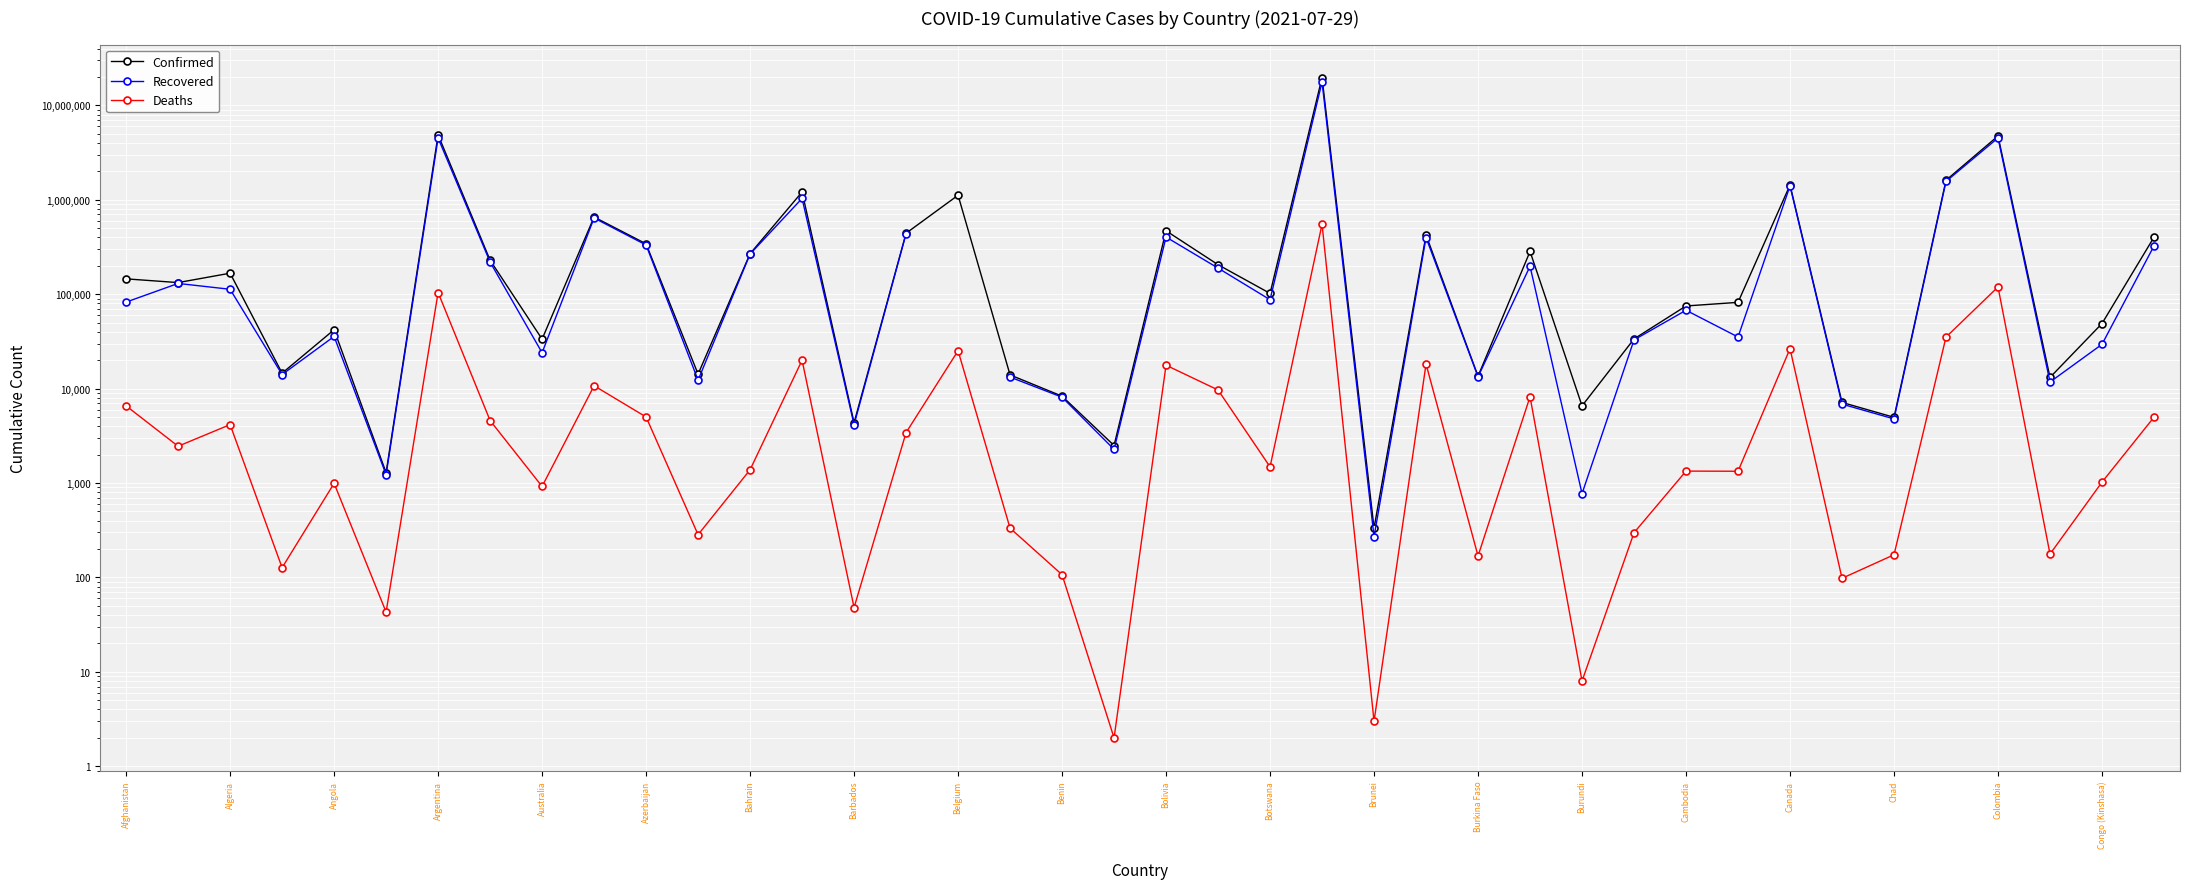

At 39, list the series in order from smallest to largest.

Deaths, Recovered, Confirmed